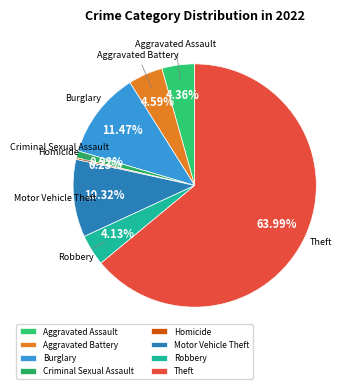

To the nearest percent, what is the difference between the Aggravated Battery and Motor Vehicle Theft slice percentages?

6%